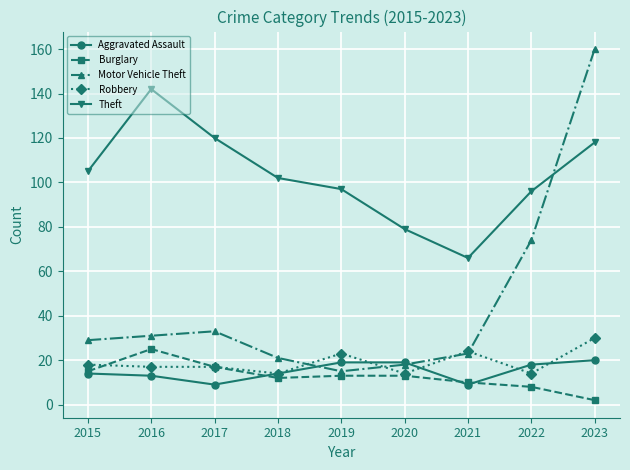

The value of Theft at 2020 is 79. True or false?

True